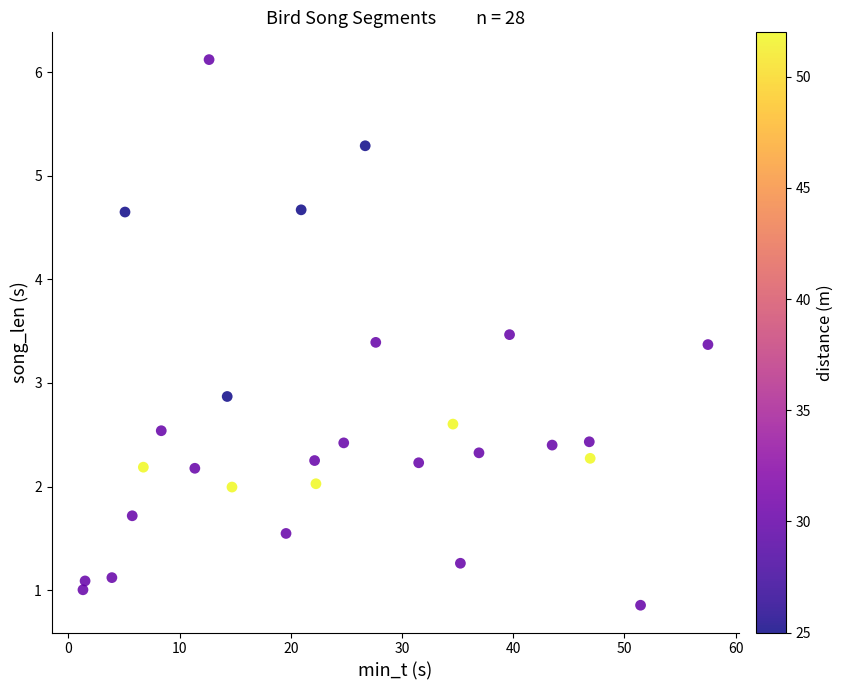

What is the range of Y values (max minus min)?

5.3